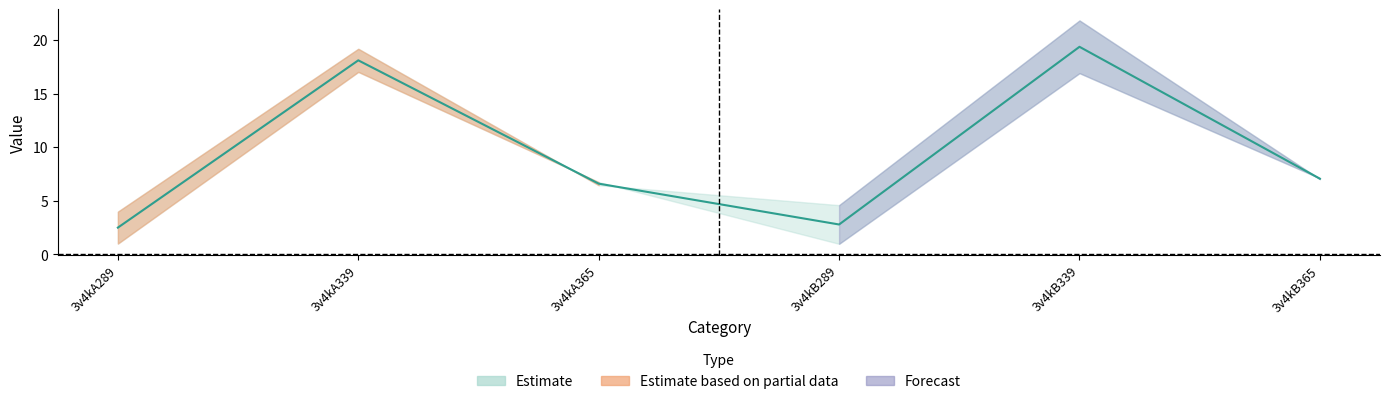

Does the chart display data point markers on the line(s)?

No